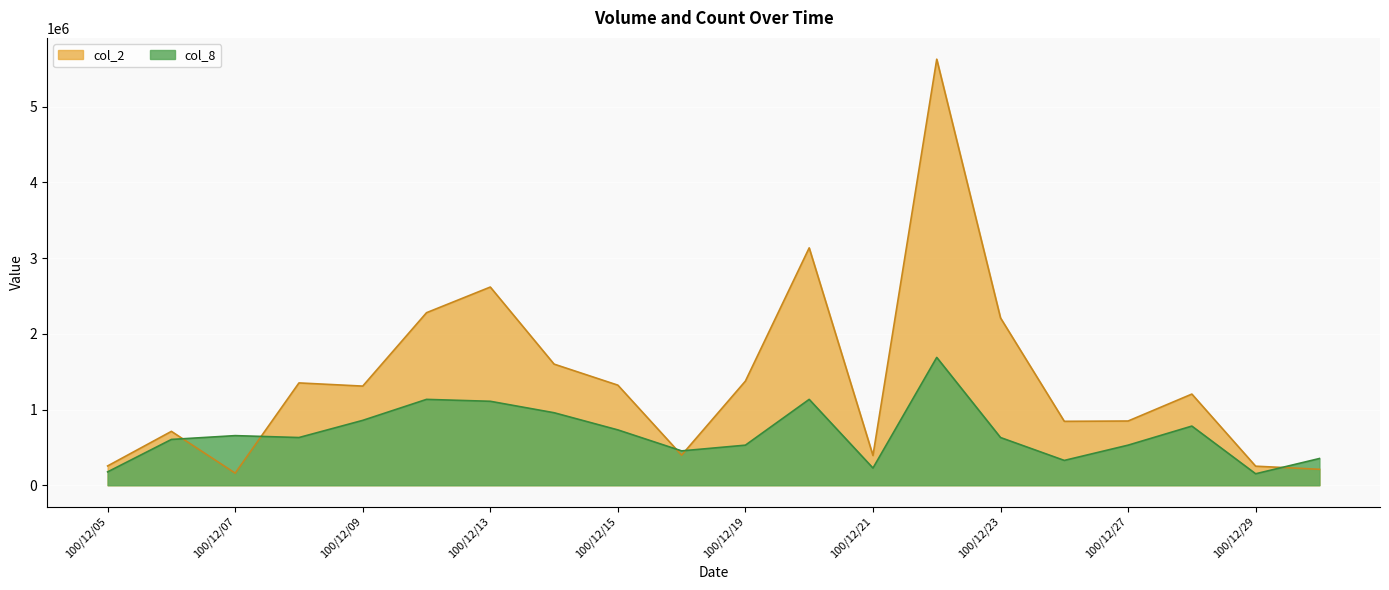

At which category does col_8 reach its first local valley?

100/12/08